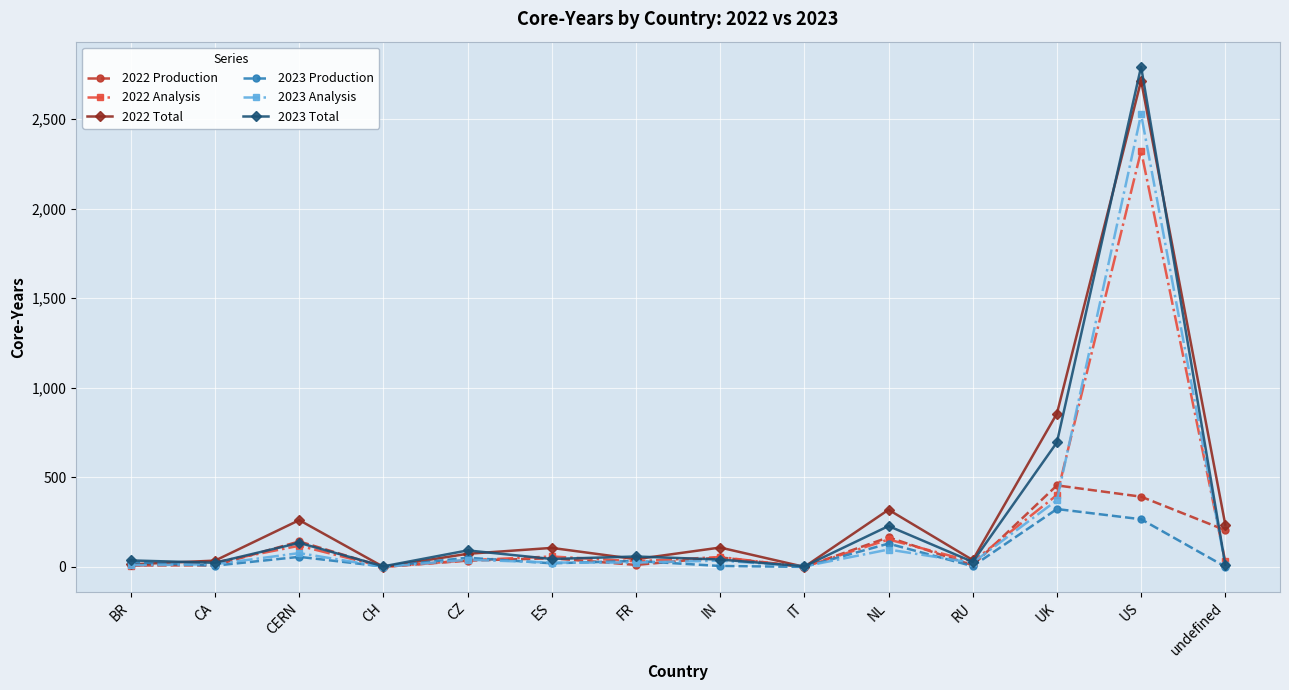

What is the value of the 2023 Production point at the 1st from the left?

26